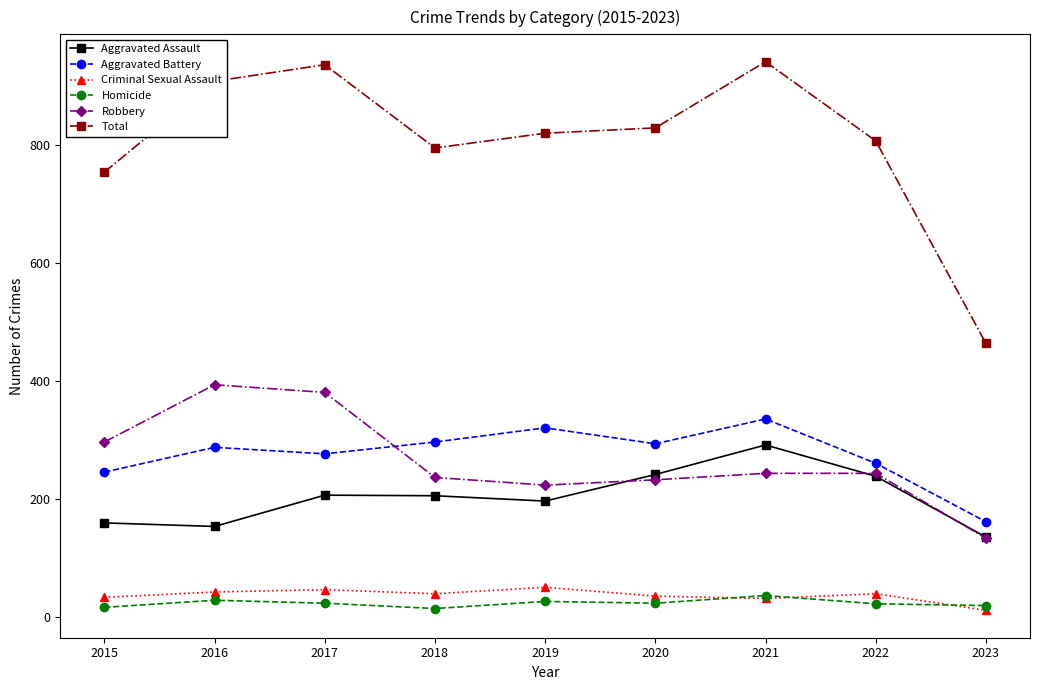

True or false: Aggravated Assault has a value of 292 at 2021.

True